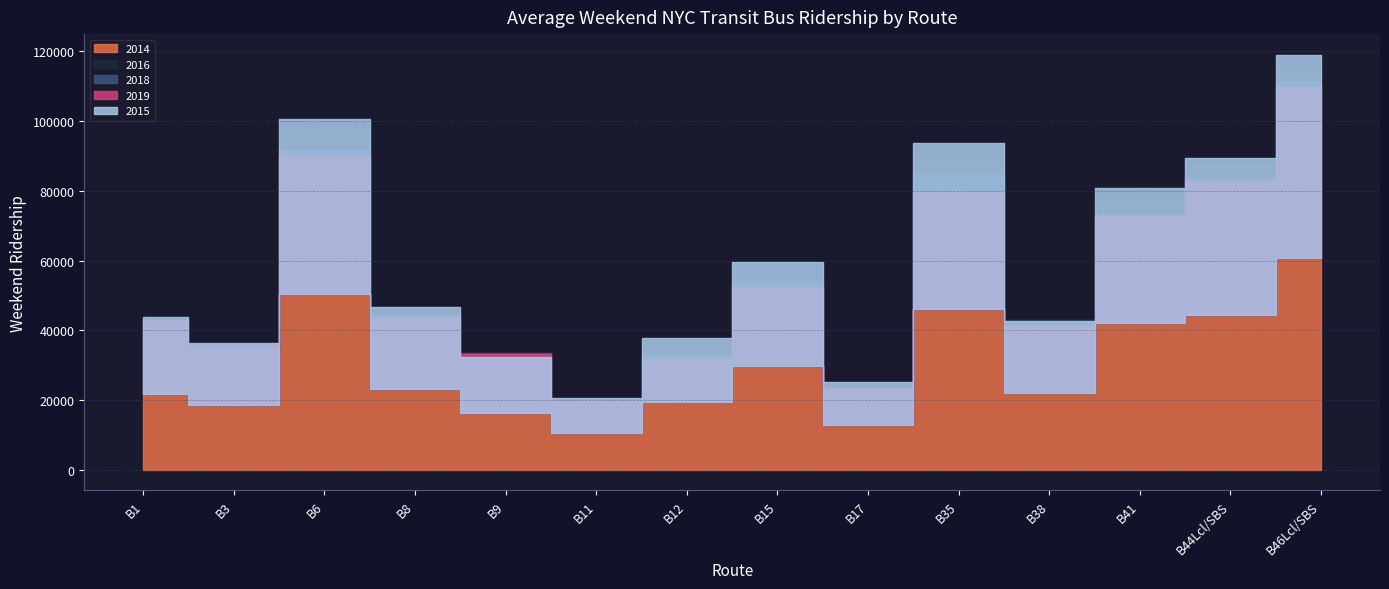

How many interior local peaks does the 2019 series have?

3